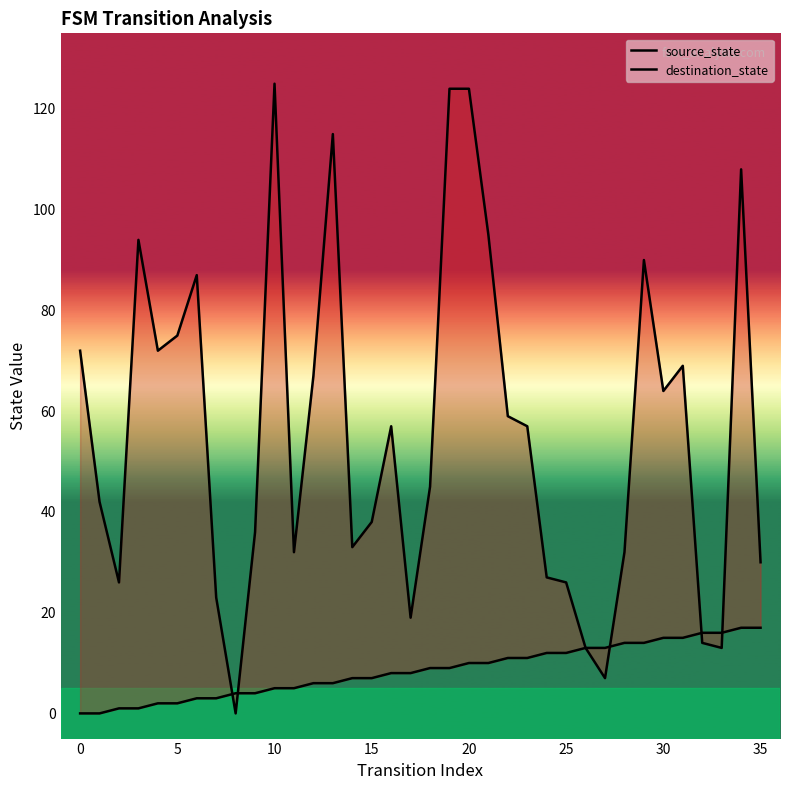

The value of source_state at 17 is 14. True or false?

False